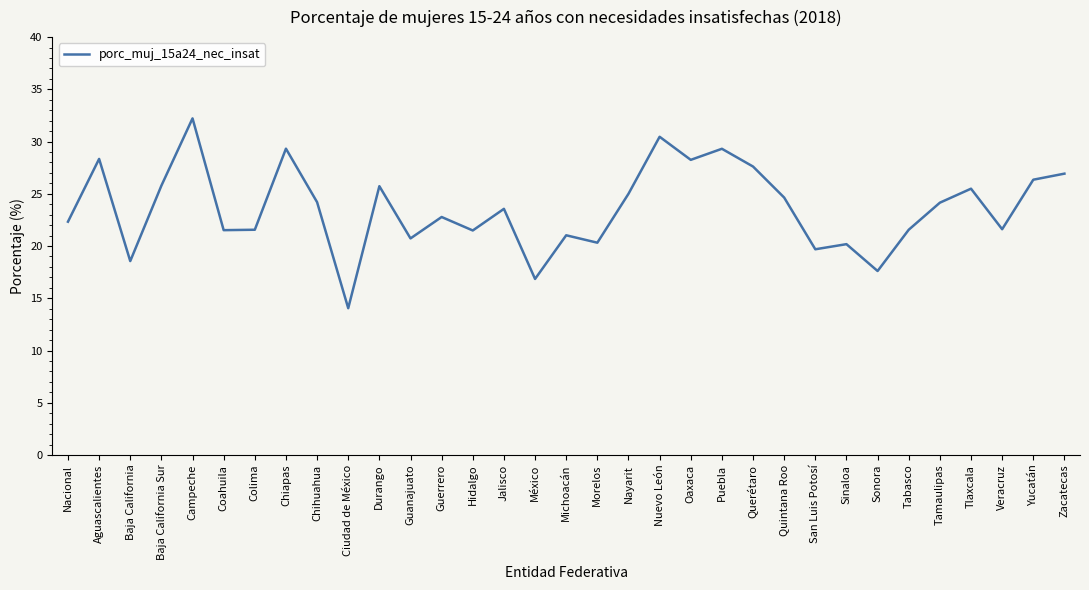

What is the difference between the second highest and minimum values?

16.4